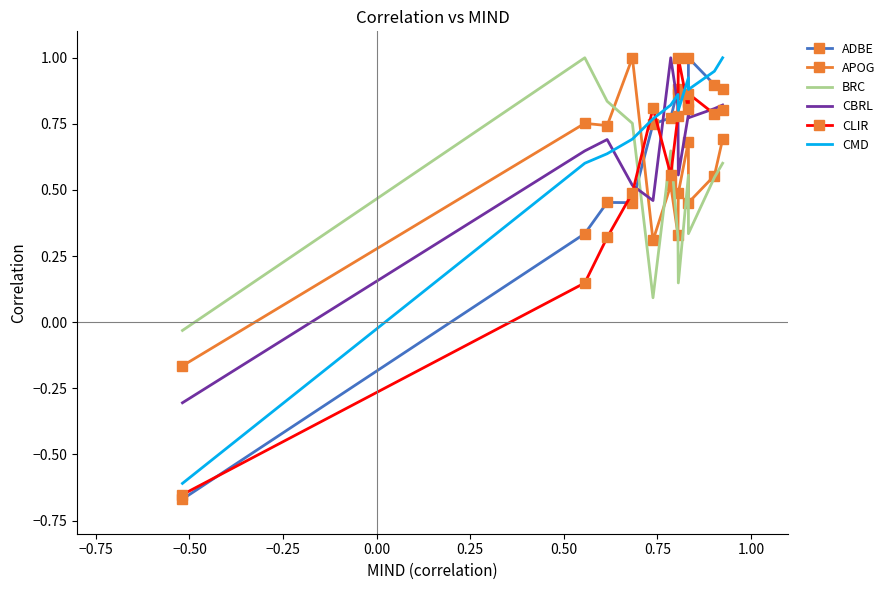

How many interior local valleys does the CBRL series have?

3